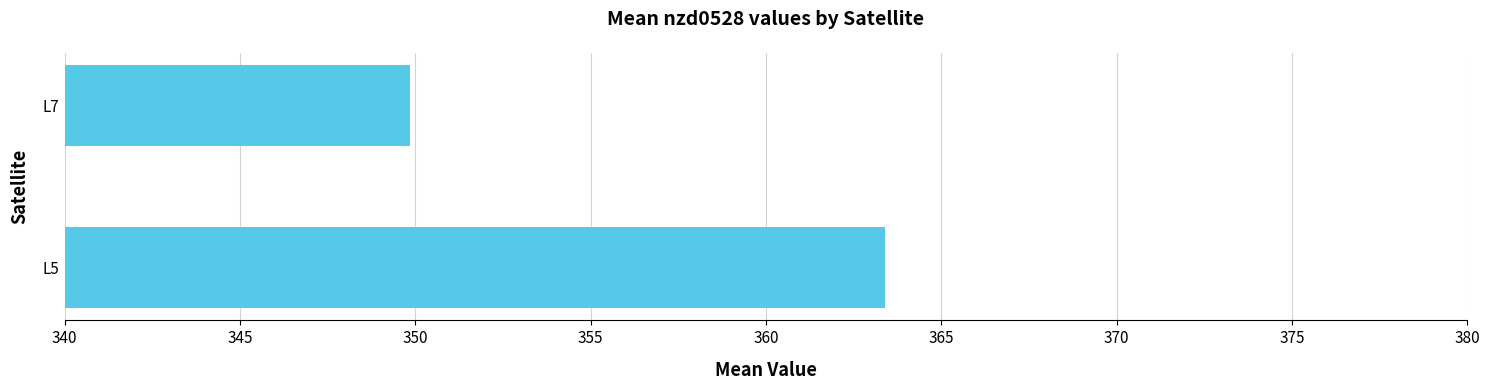

Count the number of categories in the chart.

2